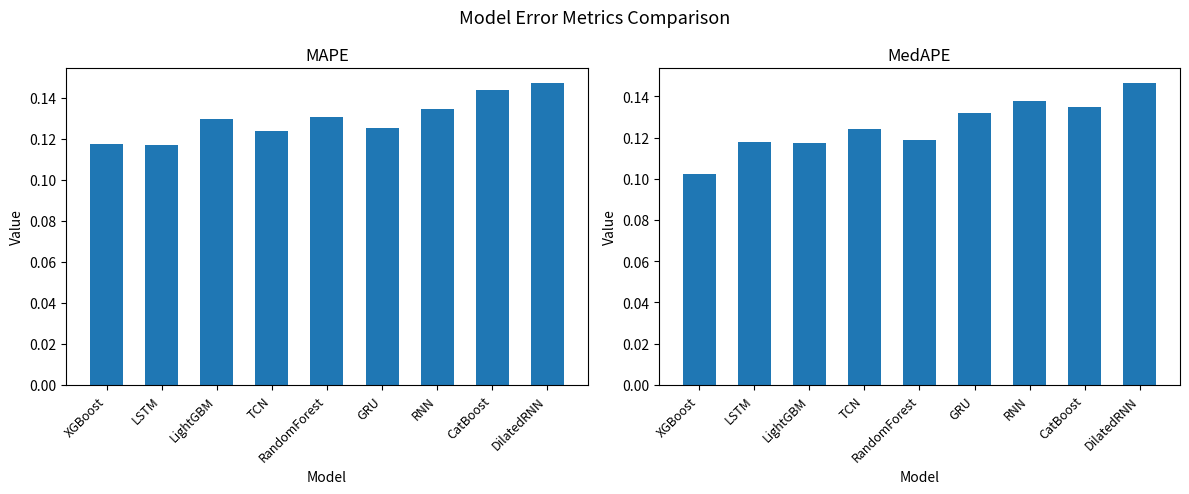

Which has a higher value, TCN or XGBoost?

TCN